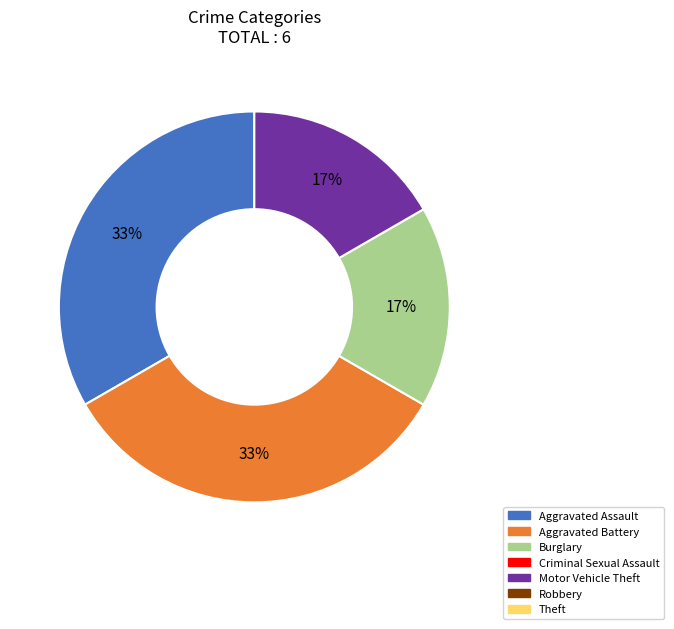

To the nearest percent, what is the average slice percentage?

25%